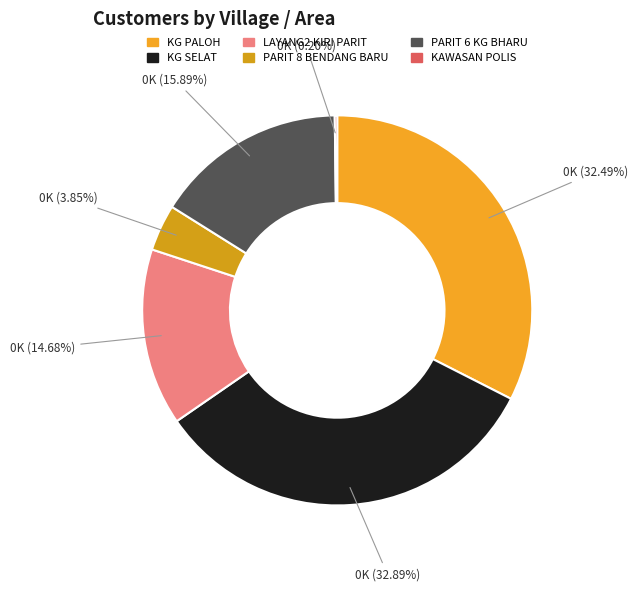

Does KAWASAN POLIS represent more than half of the total?

No